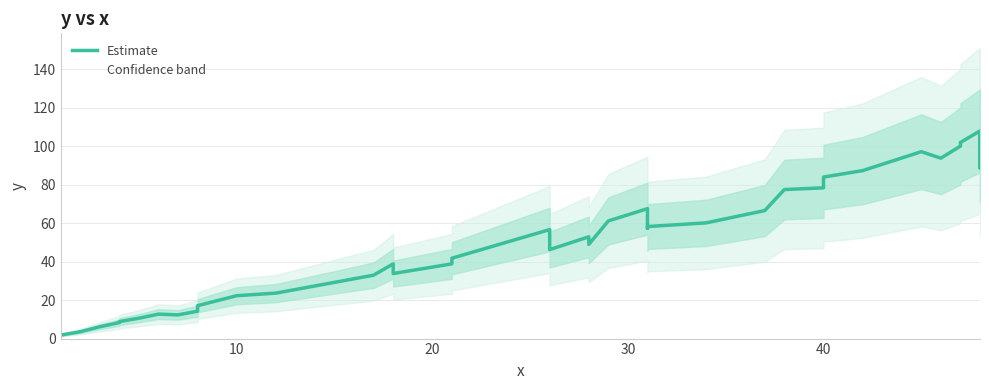

What is the smallest value displayed?

1.8